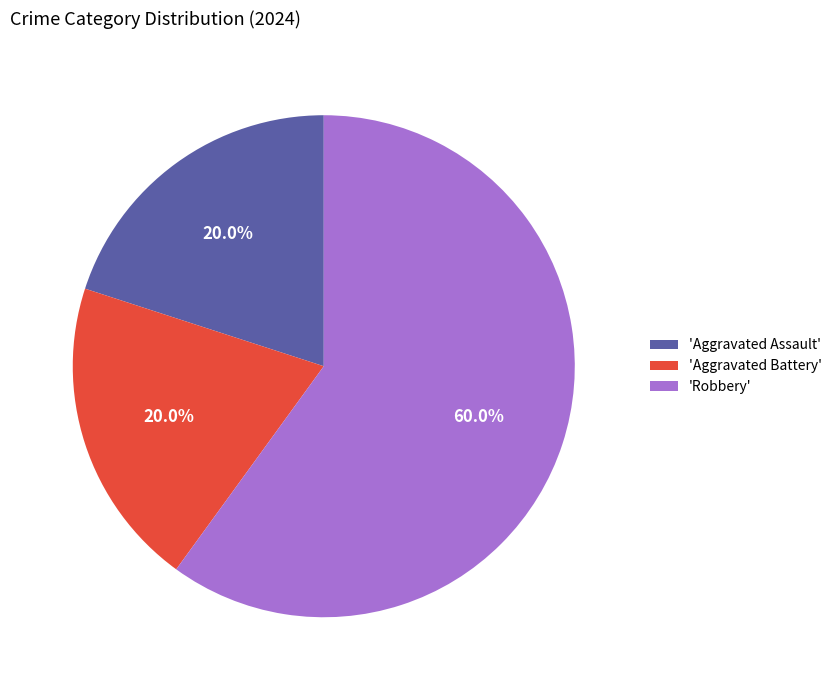

Combined, what portion of the pie is 'Aggravated Assault' and 'Robbery'?

80.0%